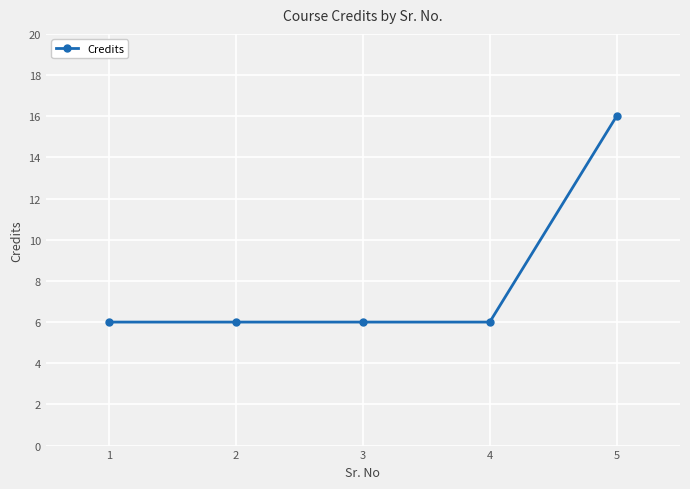

True or false: the data shows 6 at 1.

True